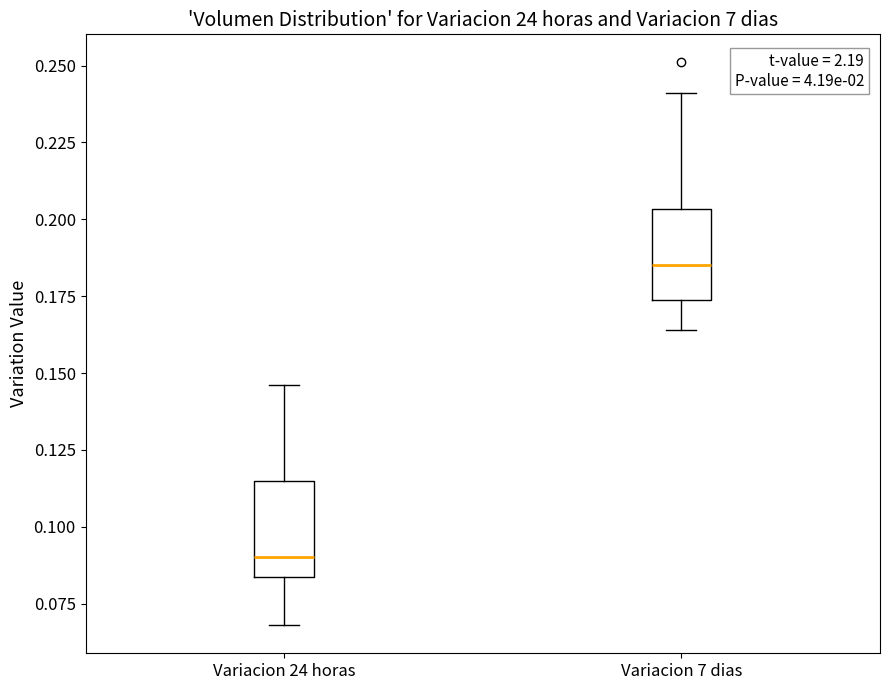

Reading left to right, transcribe this box plot: for each box, give where its median line is, the range the box spans, and where its two whiskers end, as read against the y-axis. The values are not printed on the chart, so give them approximately, as read against the axis.

Variacion 24 horas: median 0.090, box 0.085 to 0.115, whiskers 0.070 to 0.145
Variacion 7 dias: median 0.185, box 0.175 to 0.205, whiskers 0.165 to 0.240